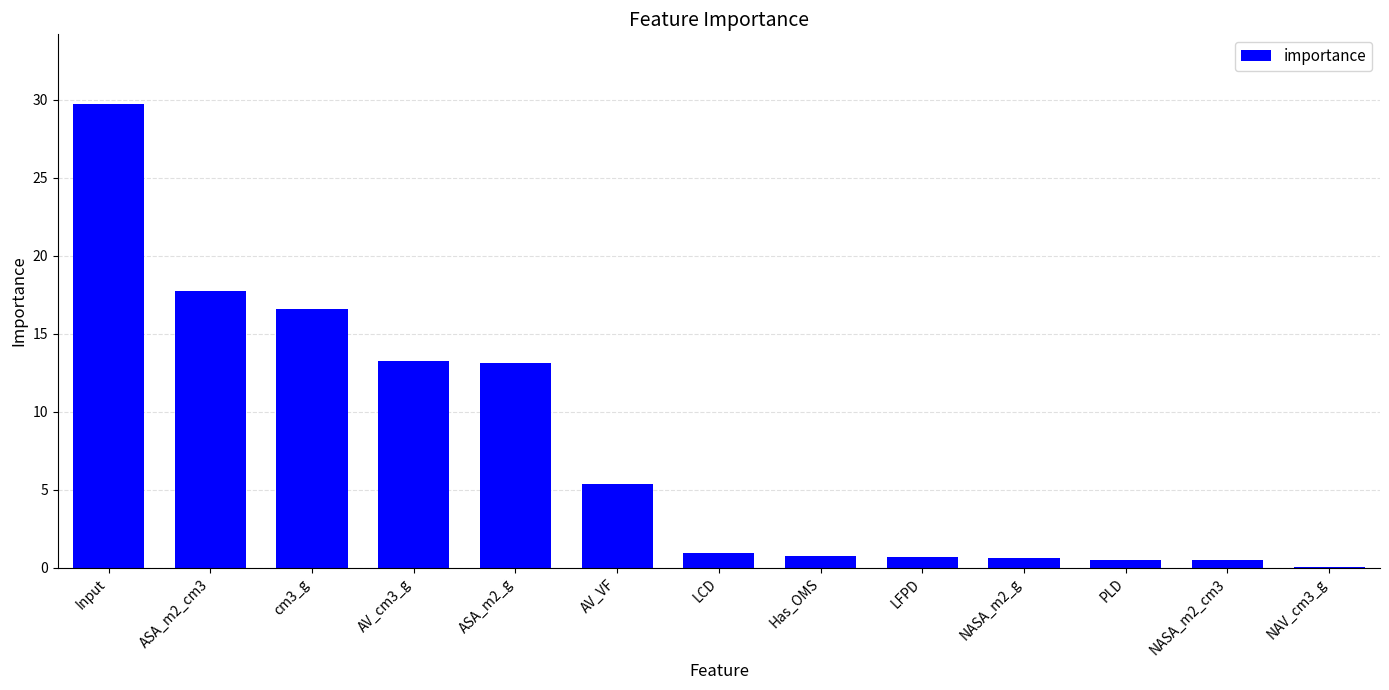

How many categories are shown in the chart?

13